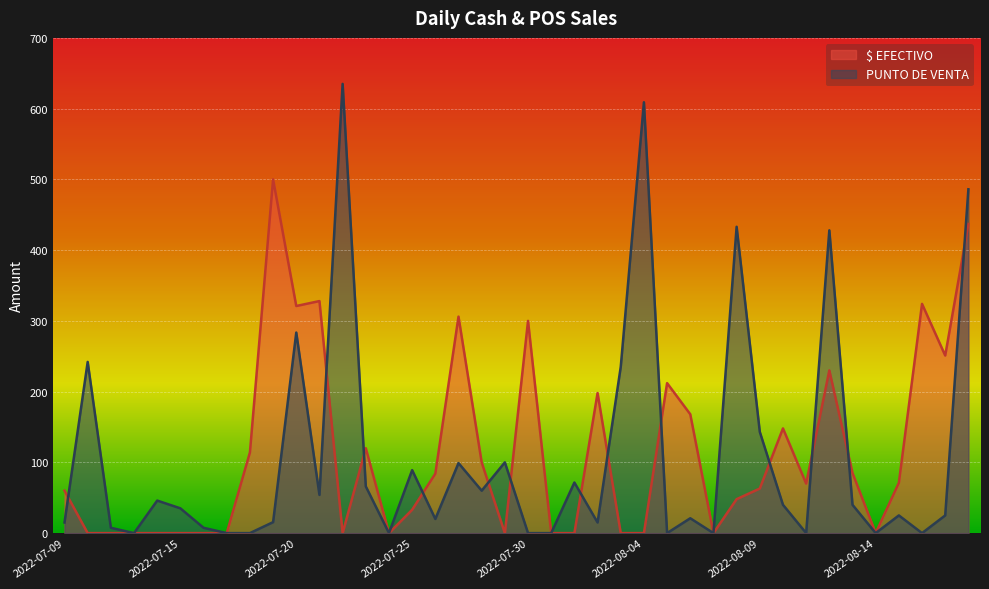

How many interior local peaks does the PUNTO DE VENTA series have?

13